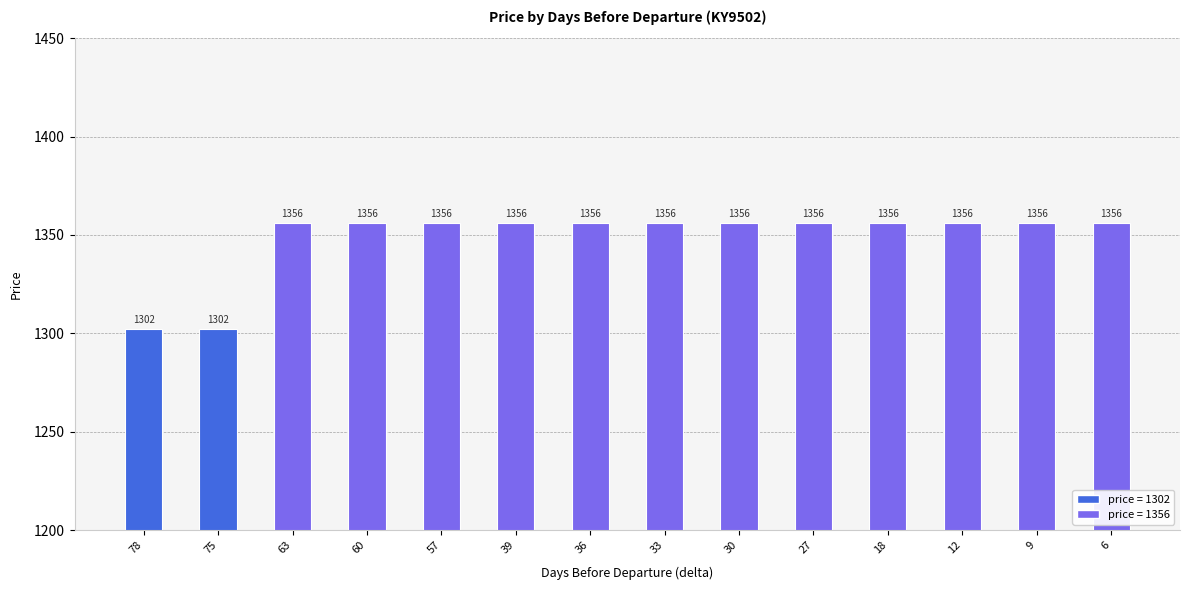

Reading left to right, transcribe all the data shown in this chart.

1302	1302	1356	1356	1356	1356	1356	1356	1356	1356	1356	1356	1356	1356